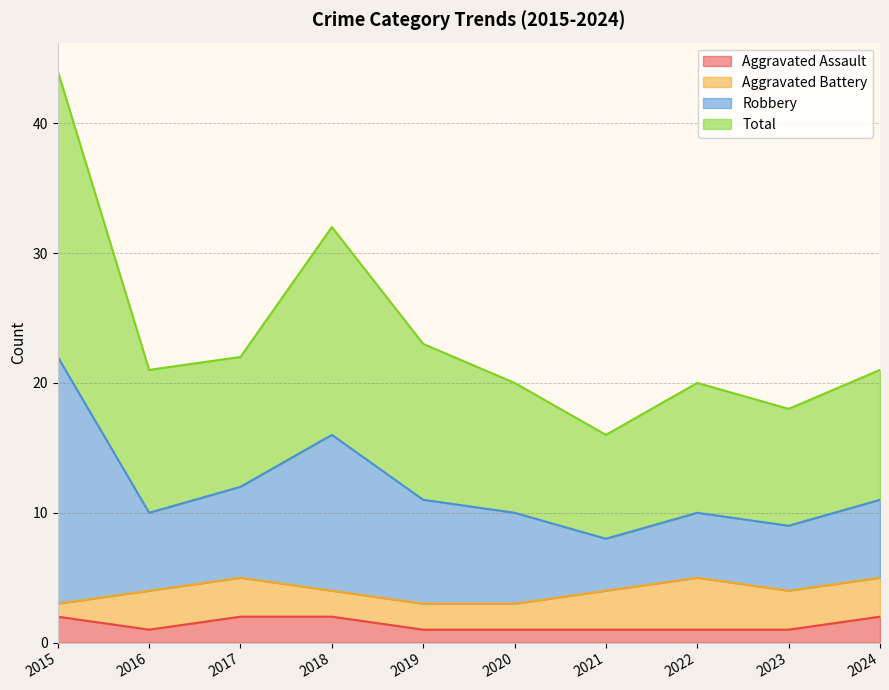

Which series has the largest range (max minus min)?

Robbery